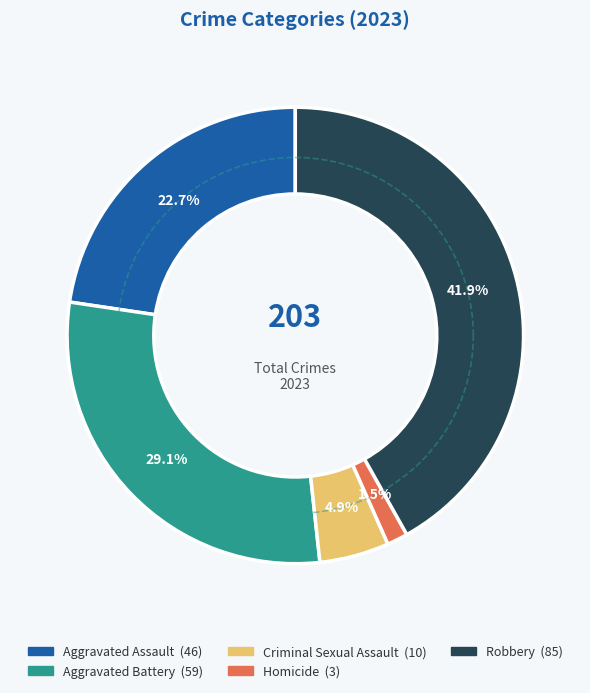

Which slice is the largest?

Robbery